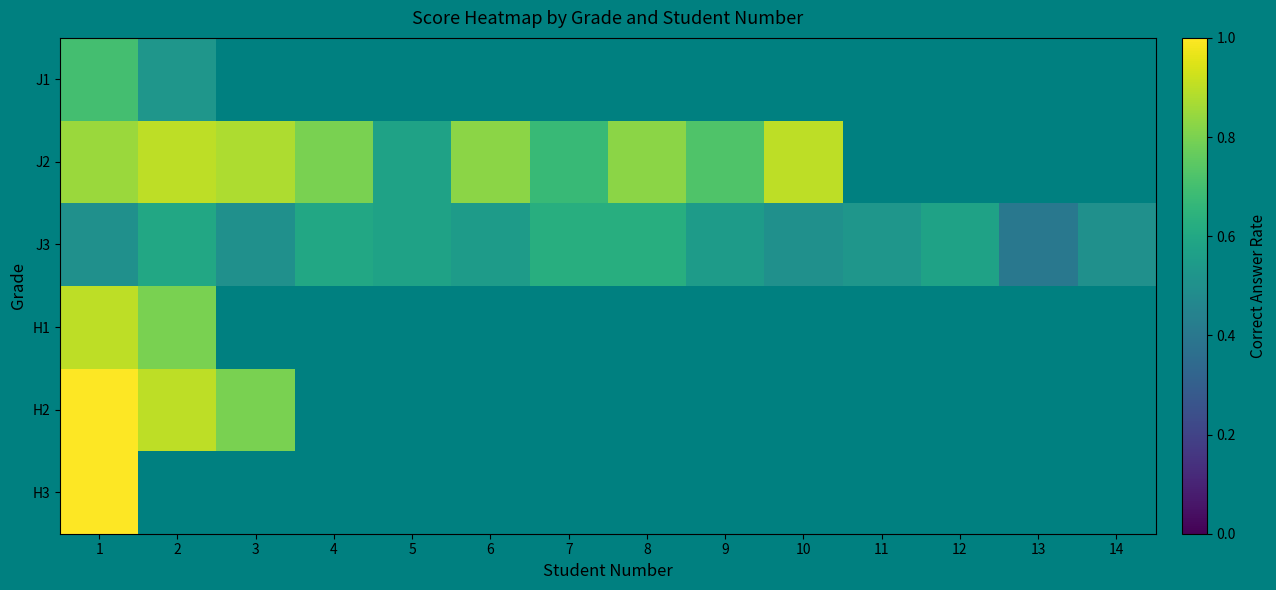

How many series are shown in this chart?

6